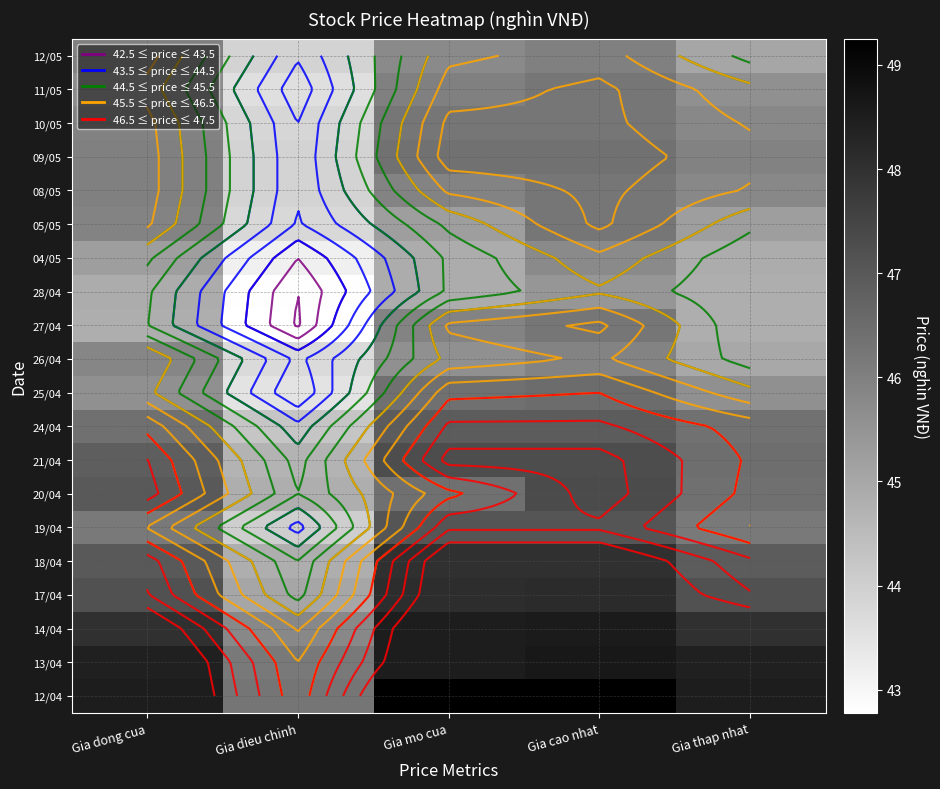

At Gia dieu chinh, list the series in order from largest to smallest.

12/04, 13/04, 14/04, 17/04, 20/04, 18/04, 21/04, 24/04, 19/04, 12/05, 09/05, 08/05, 10/05, 05/05, 26/04, 11/05, 25/04, 04/05, 28/04, 27/04